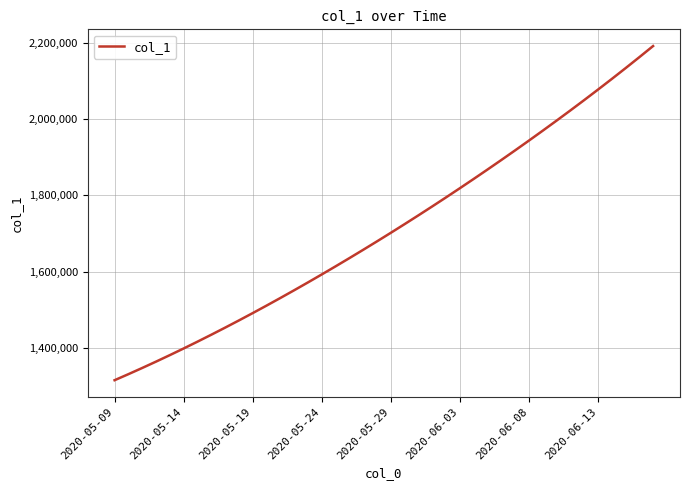

What is the difference between the maximum and minimum values?

877083.0